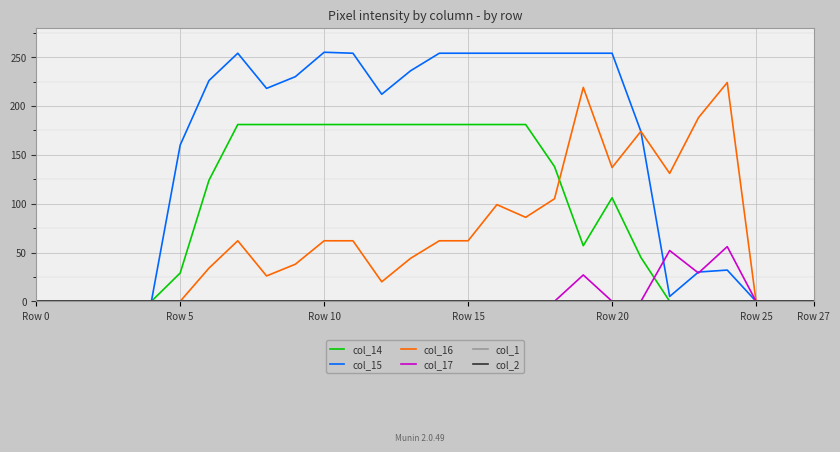

Does the chart have visible grid lines?

Yes